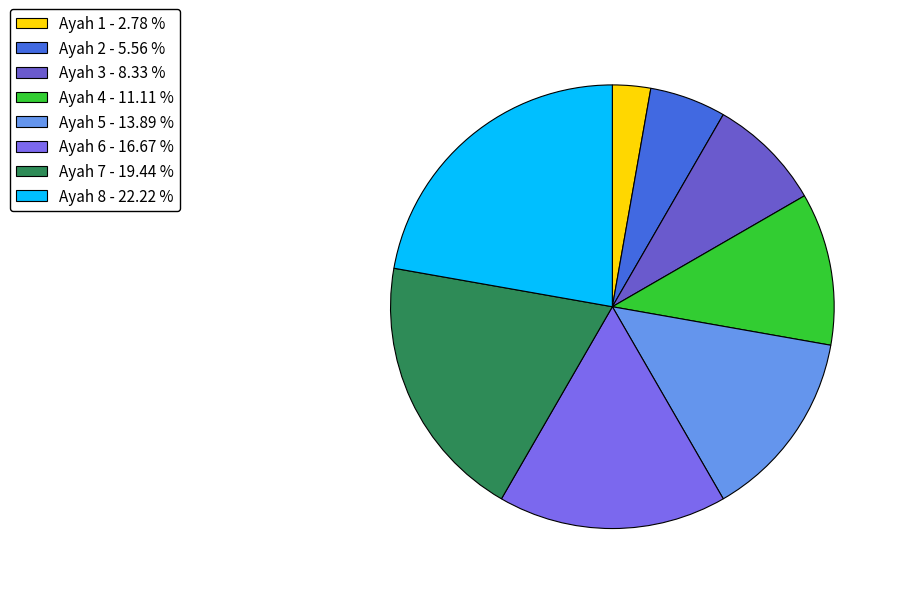

True or false: Ayah 7 accounts for 19% of the total.

True